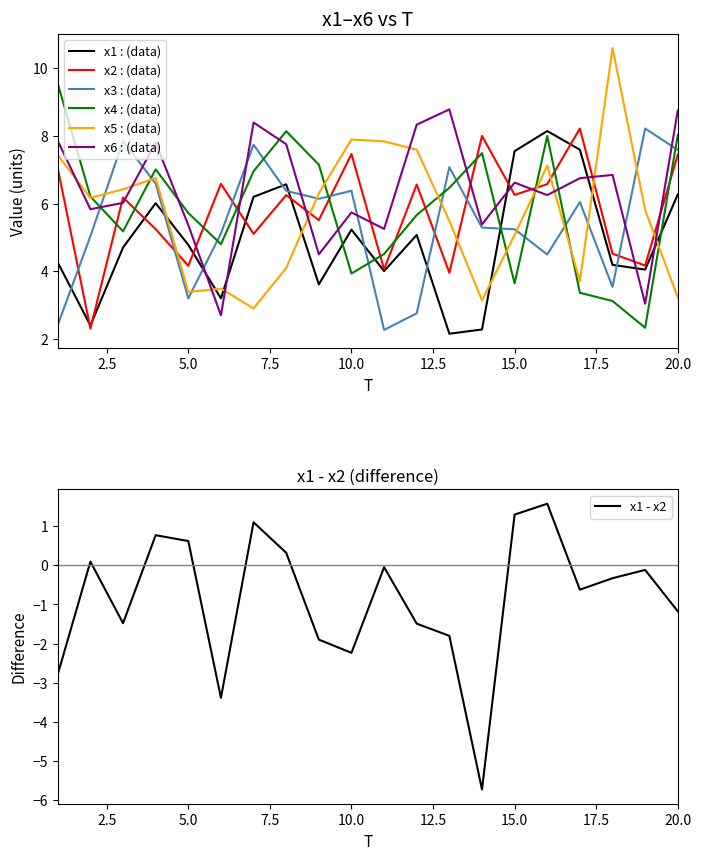

How many categories are shown in the chart?

20